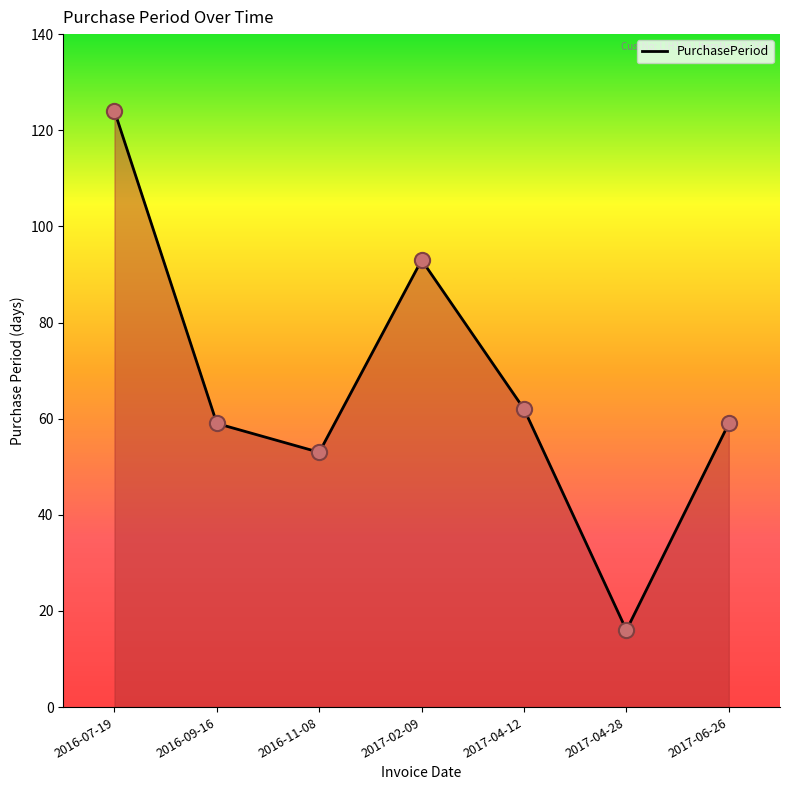

Which has a higher value, 2017-06-26 or 2016-11-08?

2017-06-26